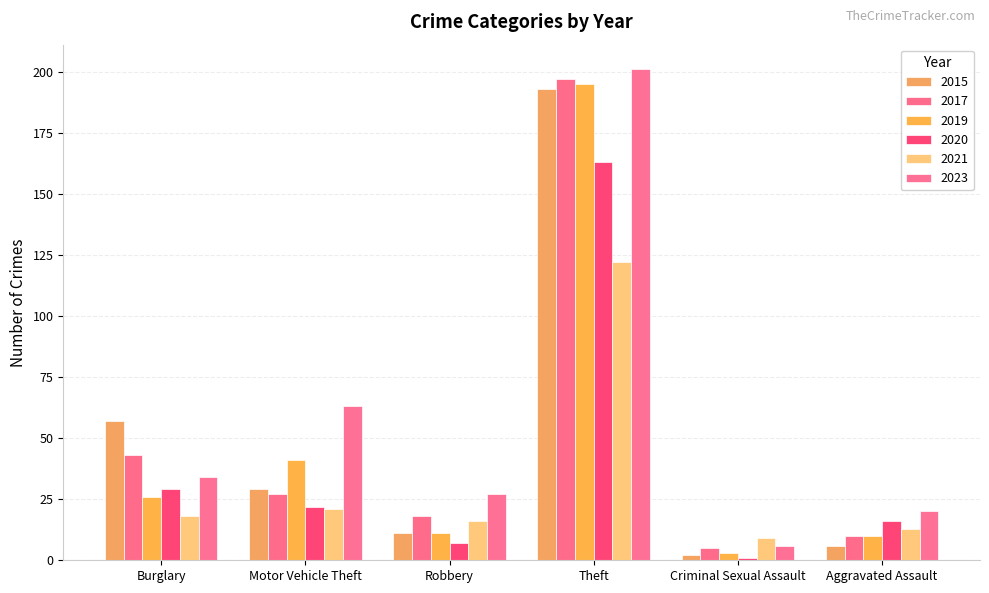

Are the bars horizontal?

No